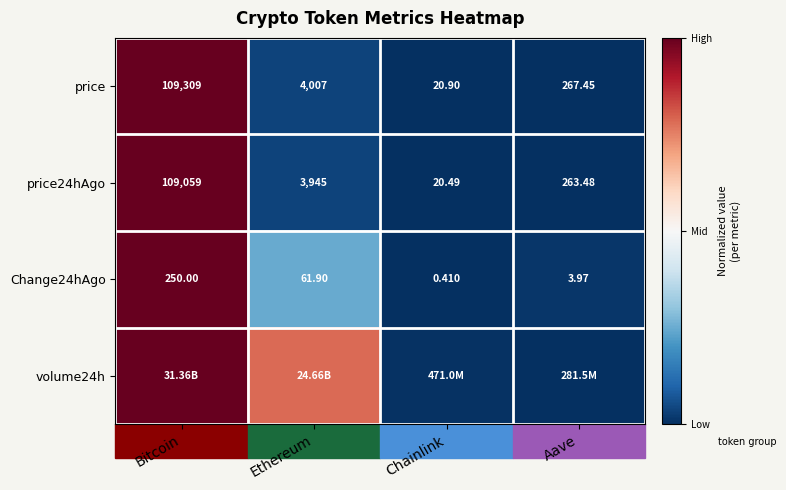

Rank the categories by Change24hAgo value from lowest to highest.

Chainlink, Aave, Ethereum, Bitcoin